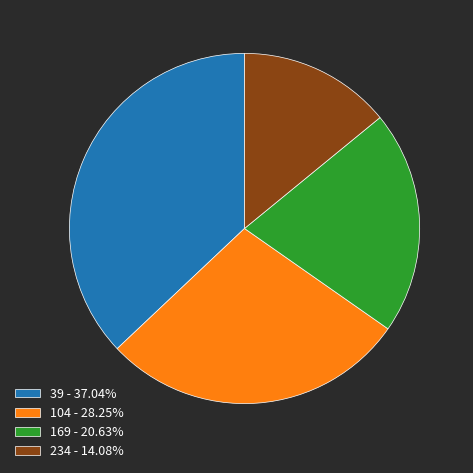

True or false: 234 accounts for 14% of the total.

True